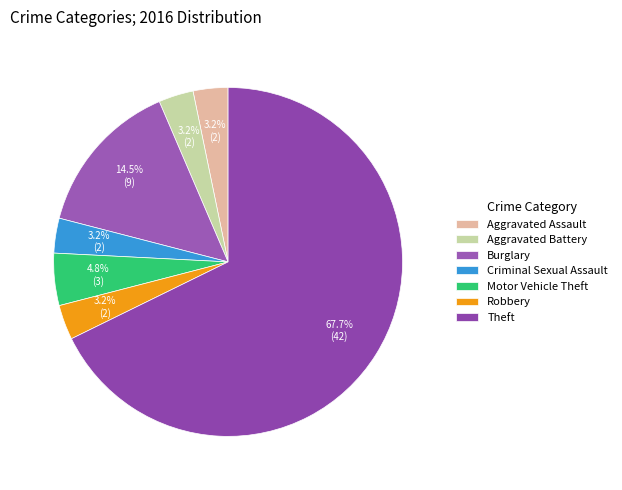

To the nearest percent, what percentage of the pie is Motor Vehicle Theft?

5%